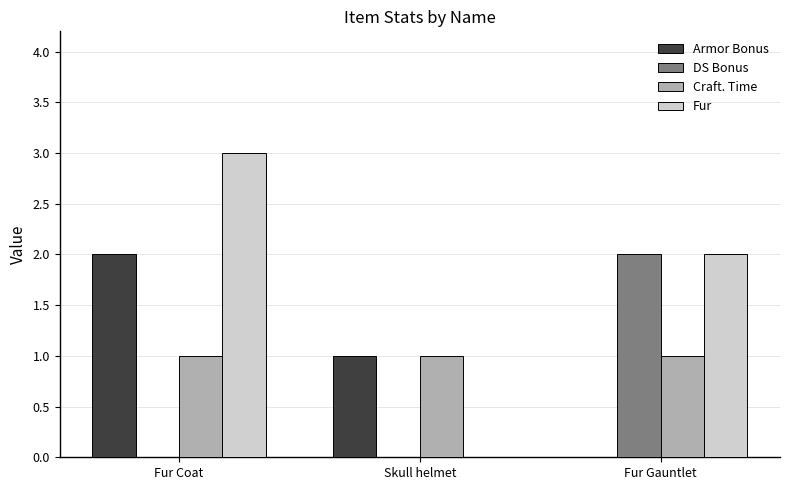

How many groups of bars are there?

3